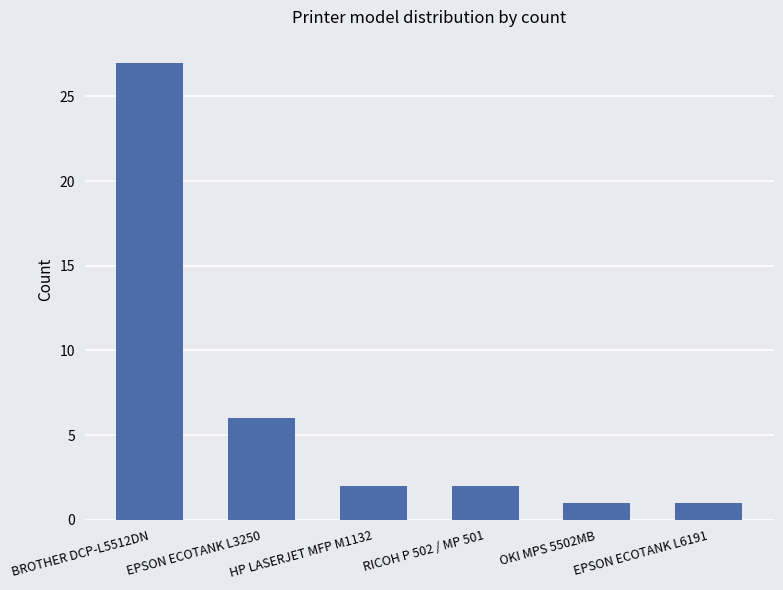

Where is the data nearest to the value 14?

EPSON ECOTANK L3250